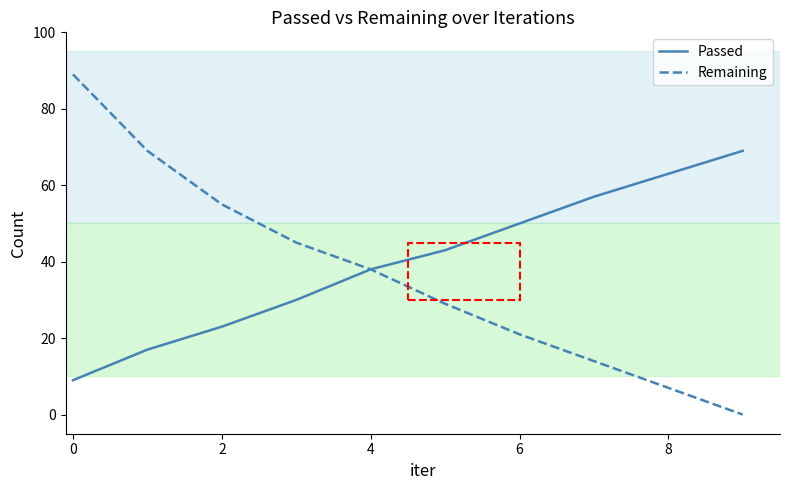

Which series has the largest range (max minus min)?

Remaining